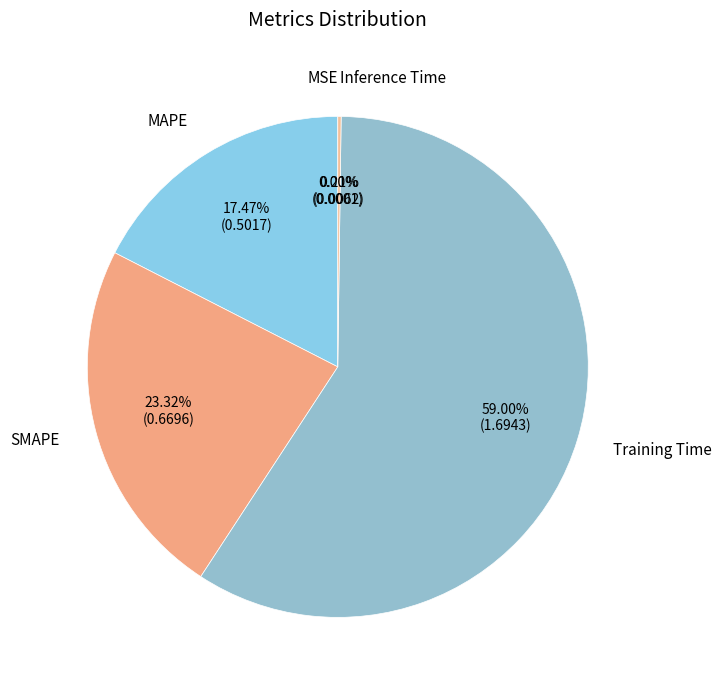

The Training Time slice represents 69% of the pie. True or false?

False